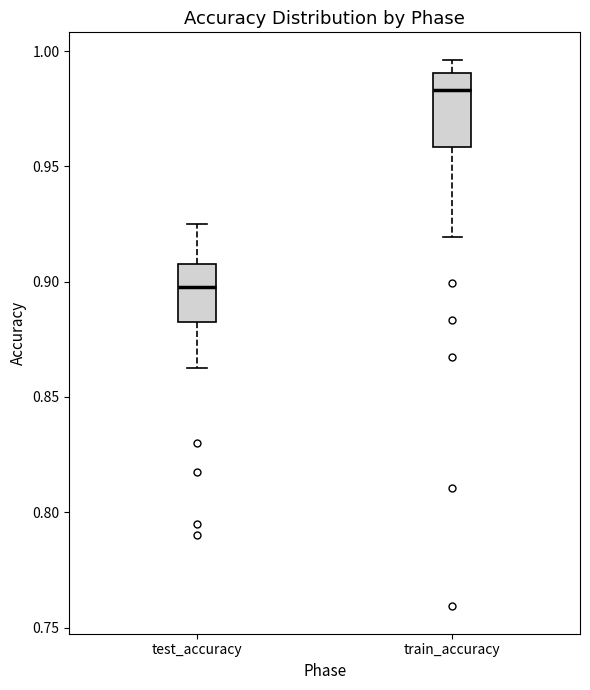

Reading left to right, read every box against the y-axis: the position of its median line, the range the box covers, and the ends of its whiskers. The values are not printed on the chart, so give them approximately, as read against the axis.

test_accuracy: median 0.900, box 0.880 to 0.905, whiskers 0.865 to 0.925
train_accuracy: median 0.985, box 0.960 to 0.990, whiskers 0.920 to 0.995